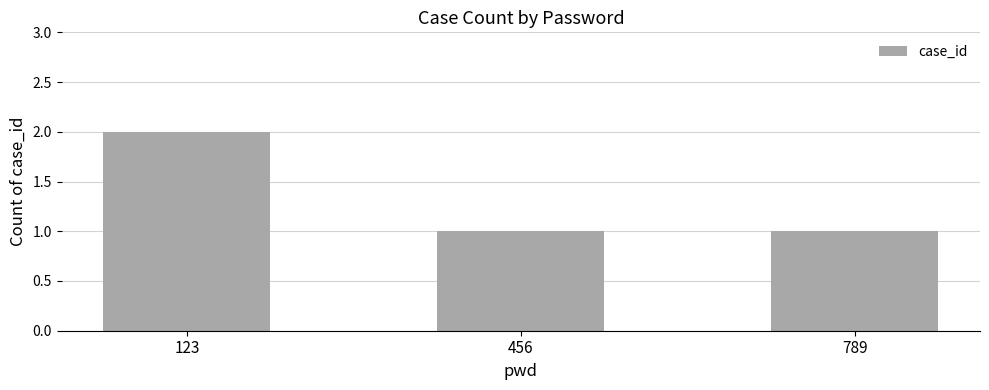

Which category has the highest value across all series?

123